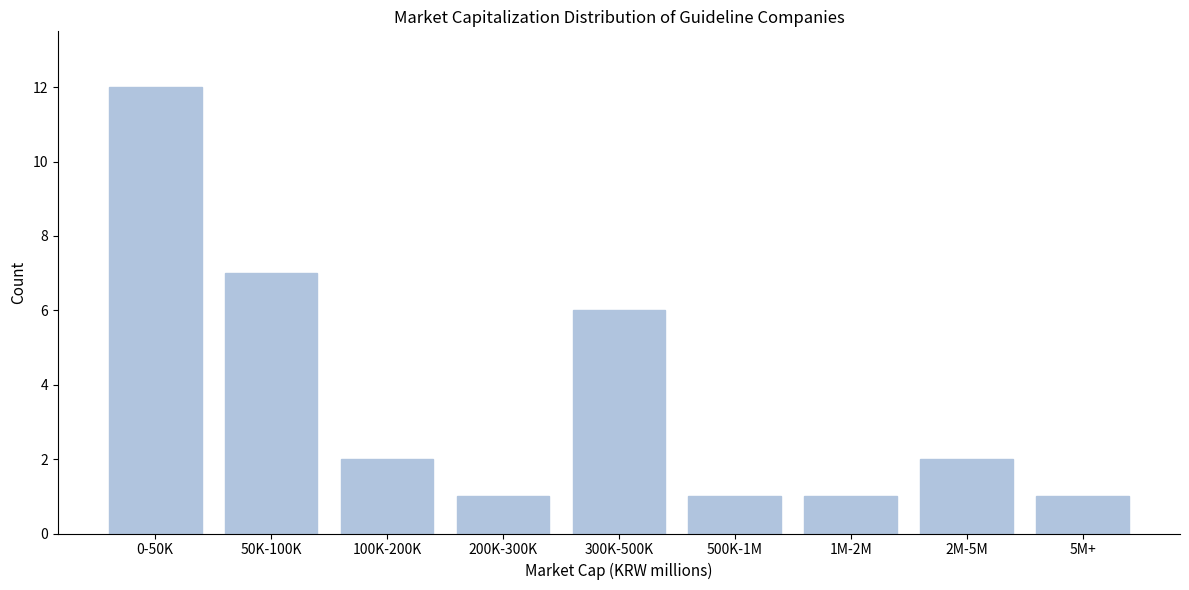

Reading right to left, extract all data points from this chart.

5M+=1	2M-5M=2	1M-2M=1	500K-1M=1	300K-500K=6	200K-300K=1	100K-200K=2	50K-100K=7	0-50K=12